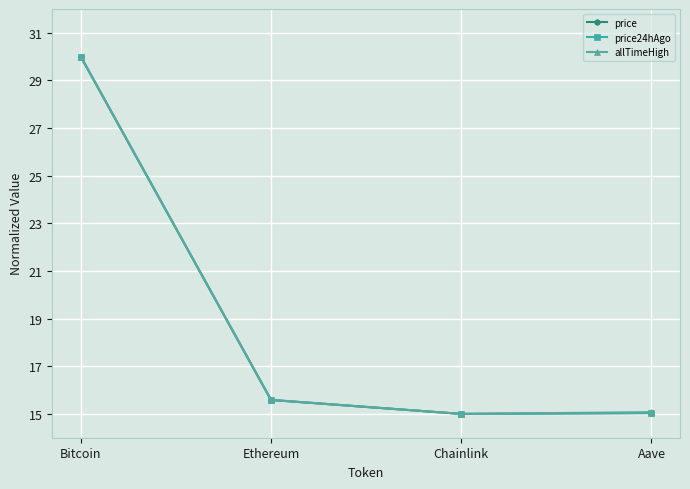

Is the value of price at Aave greater than the value of price24hAgo at Bitcoin?

No